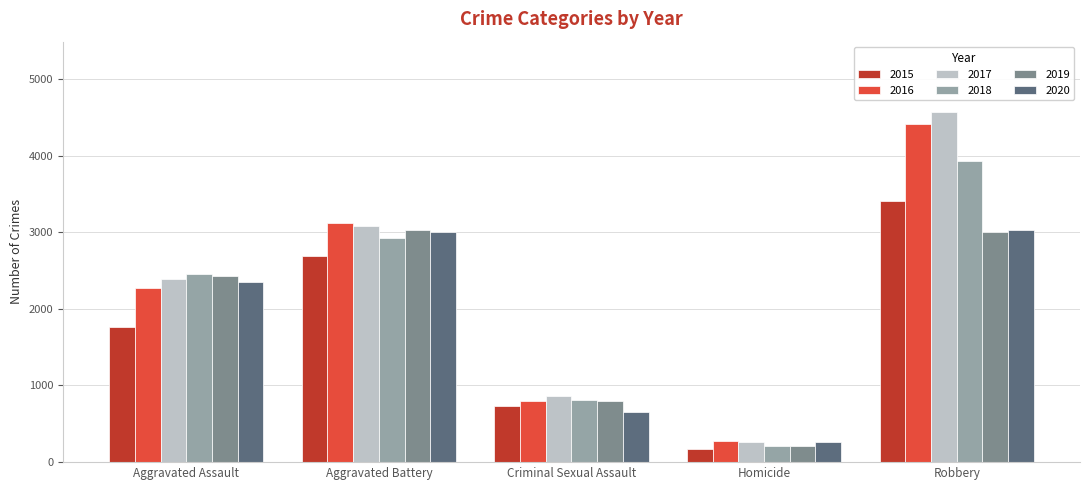

At which category does the chart reach its peak across all series?

Robbery